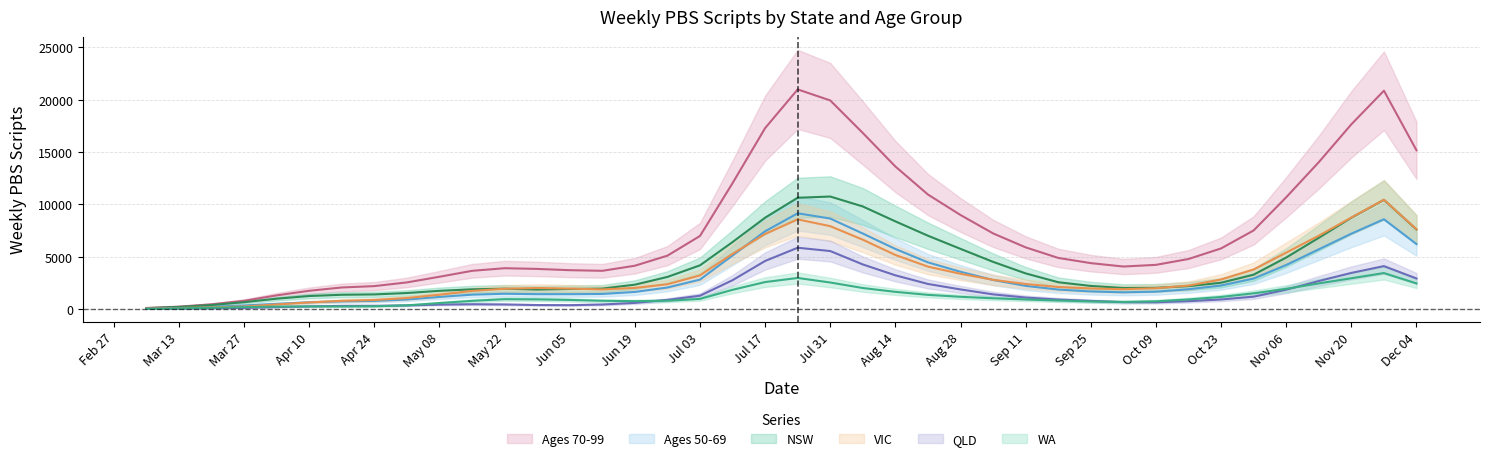

The Ages 70-99 series shows 206 at 2022-03-13. True or false?

True